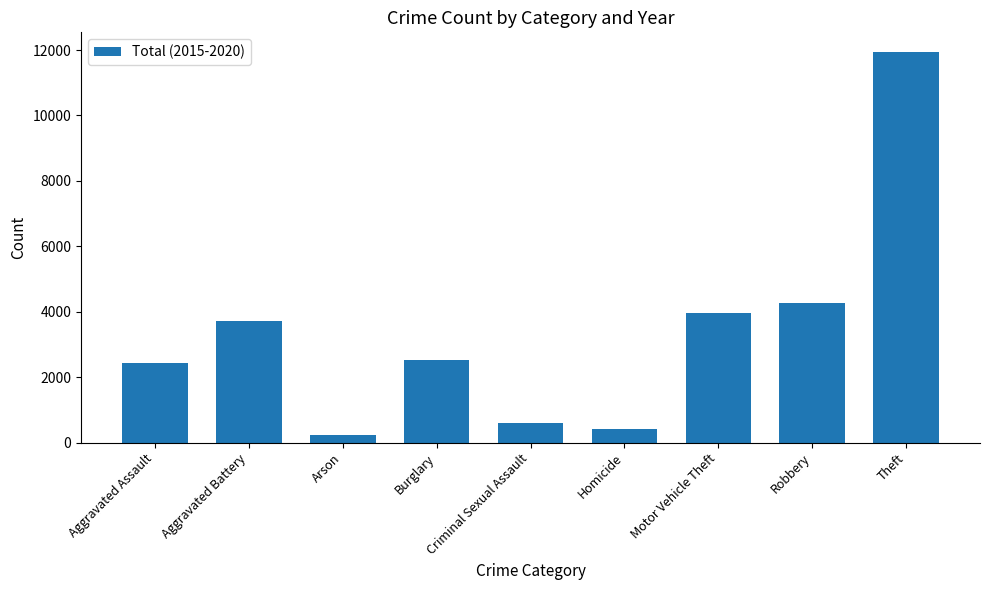

The chart shows a value of 2867 at Robbery. True or false?

False